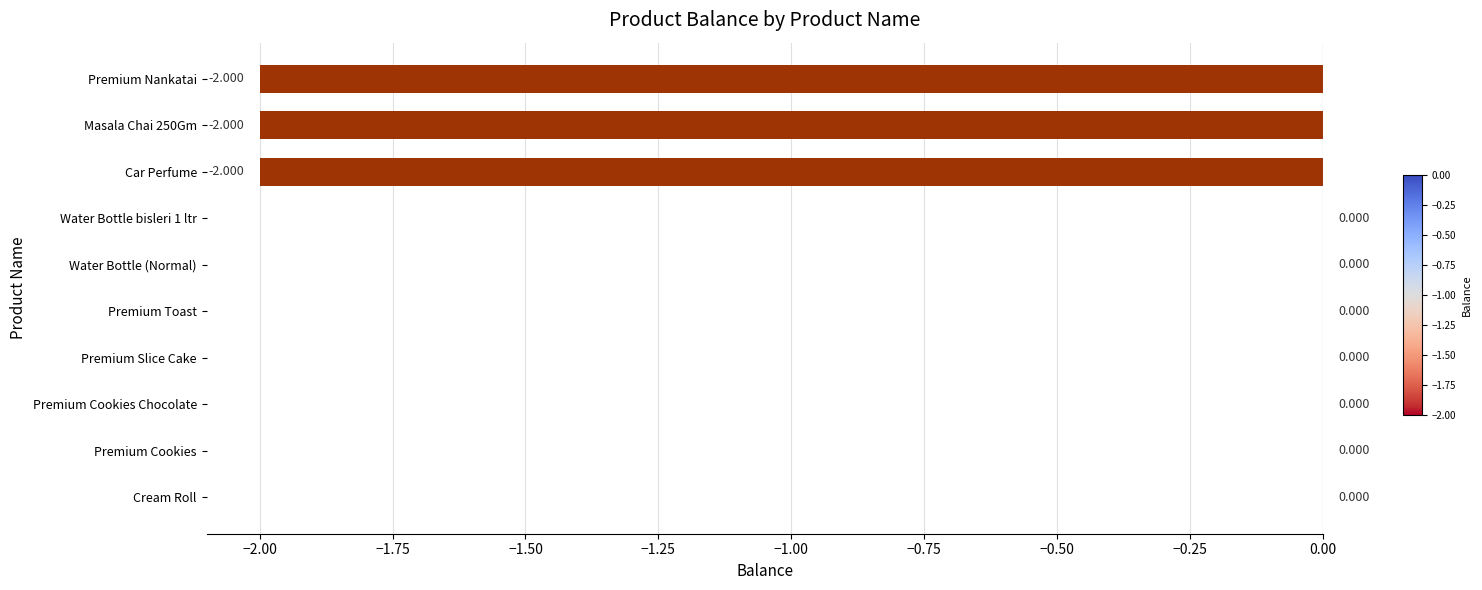

At which label is the value closest to -1?

Cream Roll